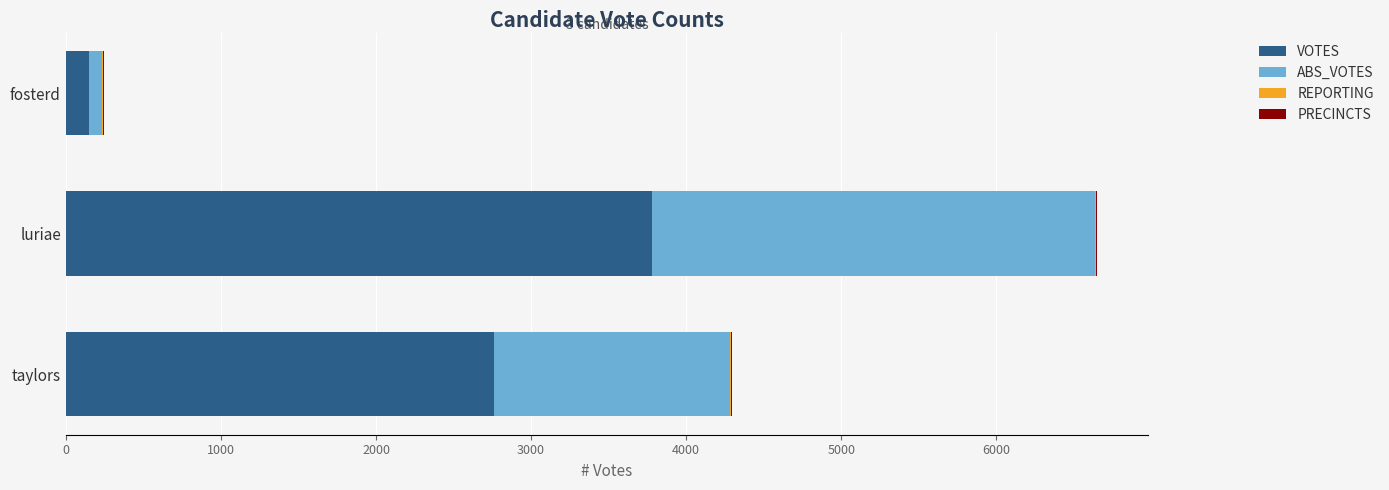

What is the sum of all VOTES values?

6693